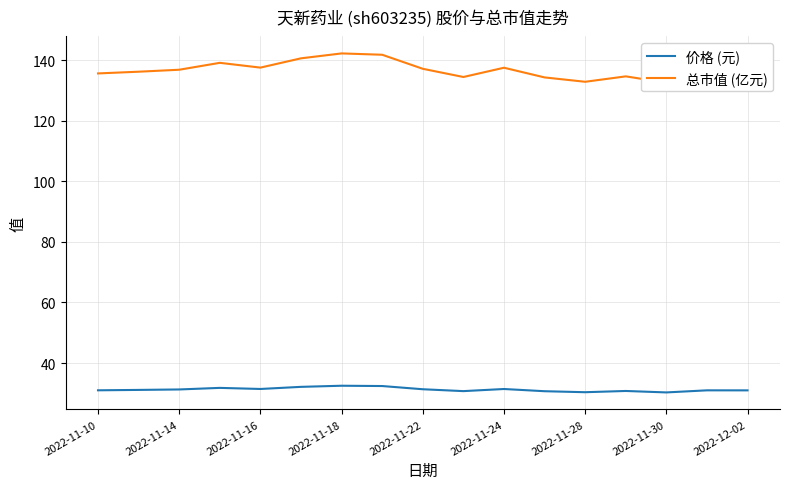

Is it true that 价格 (元) equals 45.5 at 2022-11-30?

False